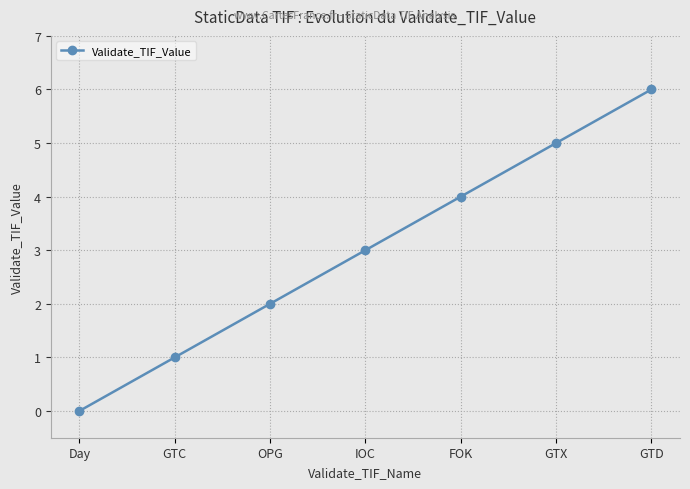

Count the values in the range 1 to 5.

5